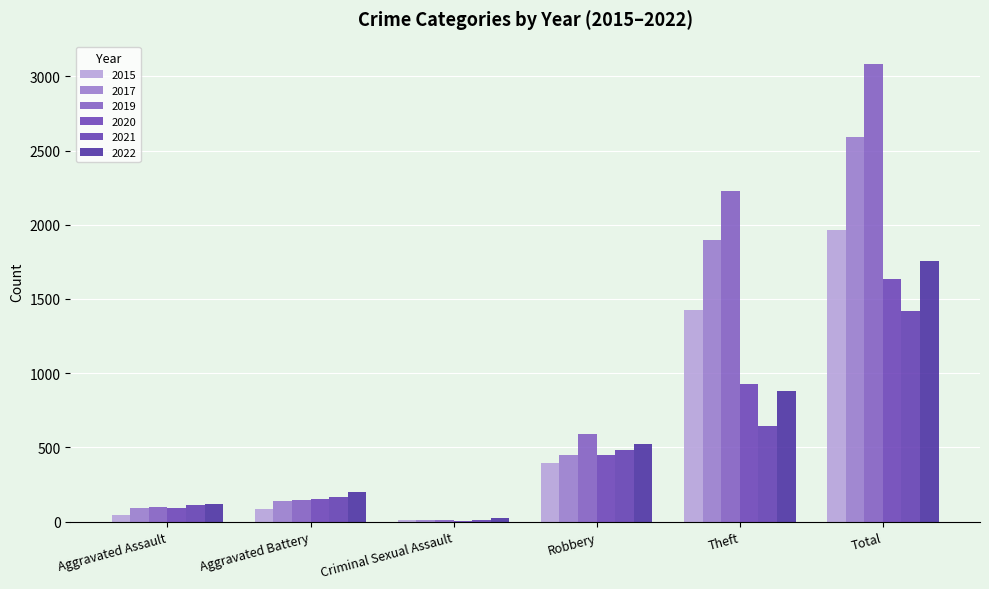

What is the sum of the 2022 values at Aggravated Assault and Criminal Sexual Assault?

144